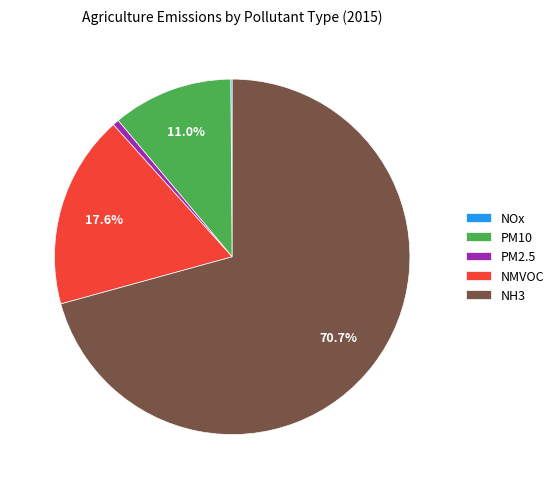

True or false: NH3 accounts for 56% of the total.

False